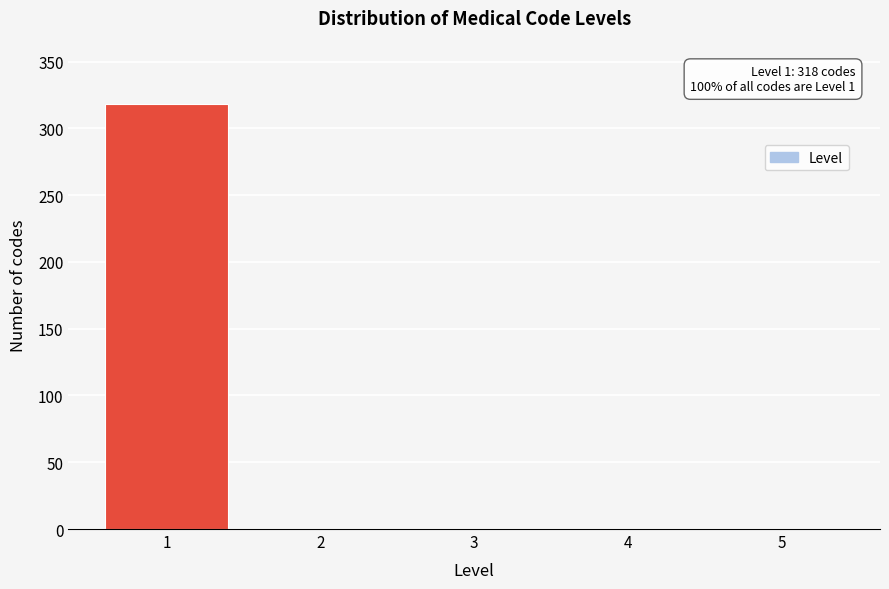

Reading right to left, what are all the values shown in this chart?

5=0	4=0	3=0	2=0	1=318